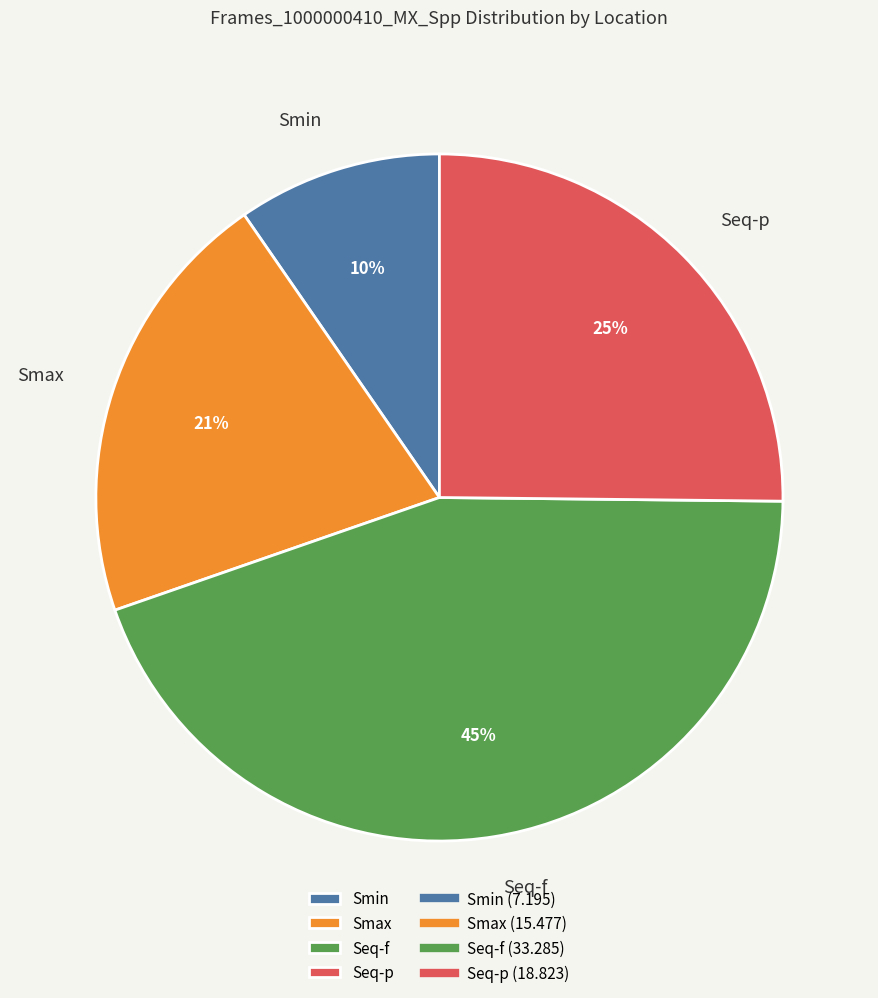

What is the largest slice in the pie chart?

Seq-f